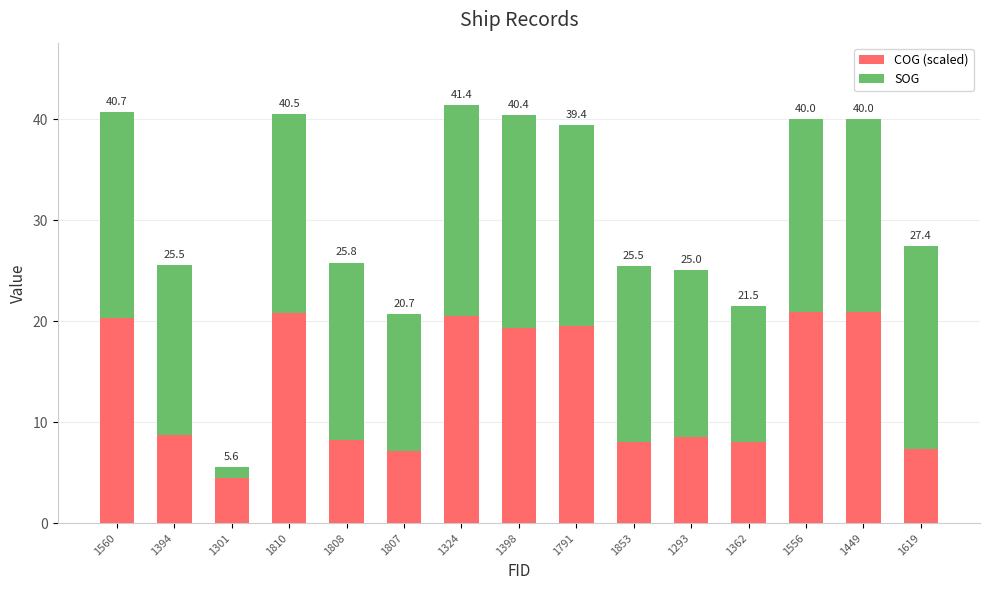

What are all the series names shown in the legend?

COG (scaled), SOG